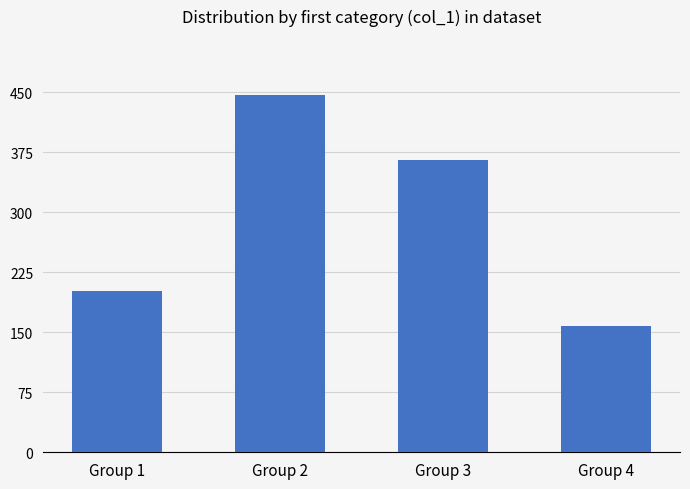

How many values are below 365?

2